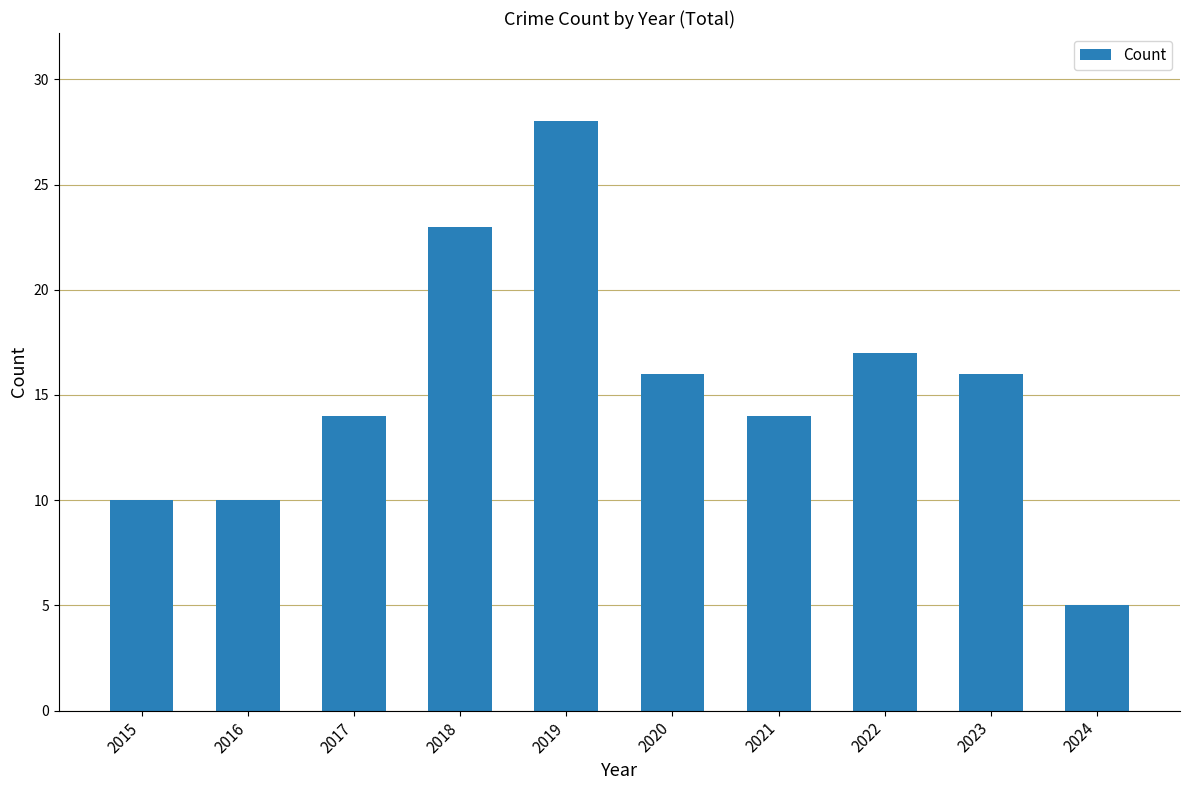

What is the average value?

15